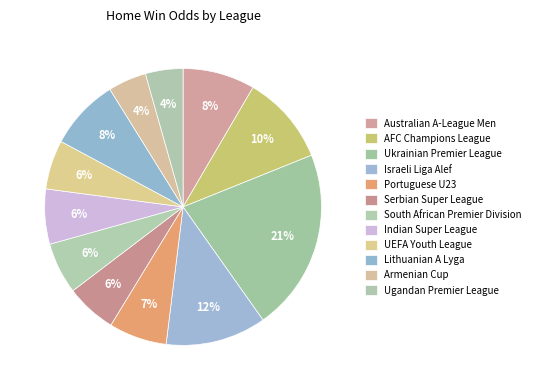

Rank the categories by value from lowest to highest.

Ugandan Premier League, Armenian Cup, UEFA Youth League, Serbian Super League, South African Premier Division, Indian Super League, Portuguese U23, Lithuanian A Lyga, Australian A-League Men, AFC Champions League, Israeli Liga Alef, Ukrainian Premier League